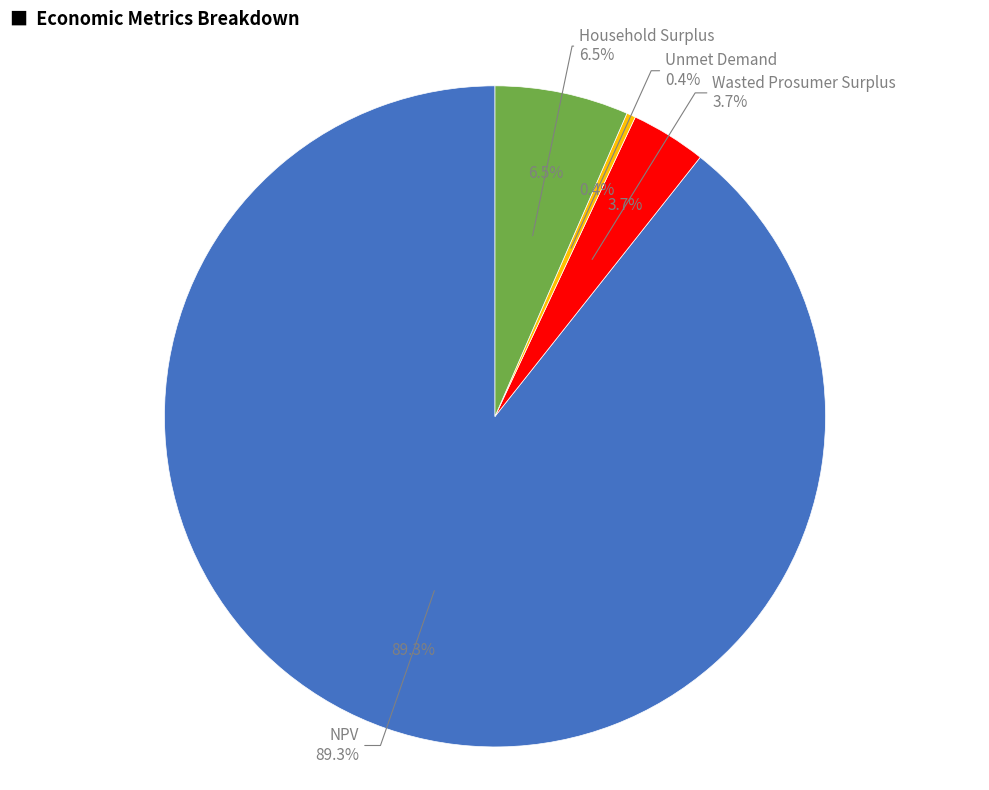

Rank the categories by value from lowest to highest.

Unmet Demand, Wasted Prosumer Surplus, Household Surplus, NPV